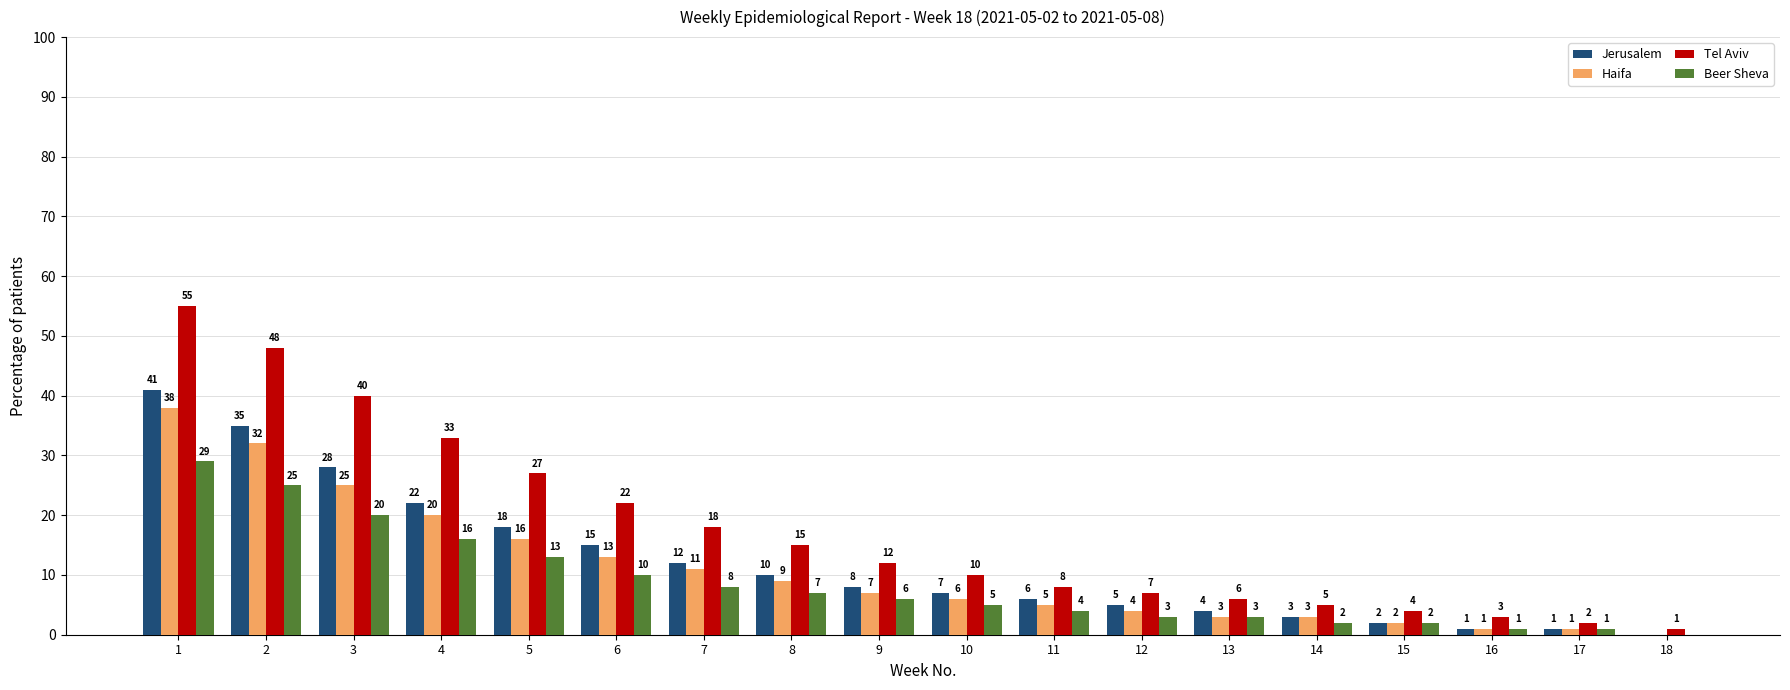

How many series are shown in this chart?

4